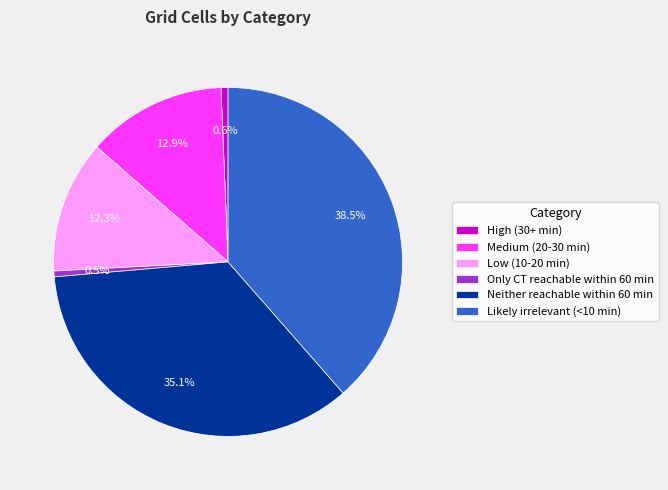

How many slices are in this pie chart?

6